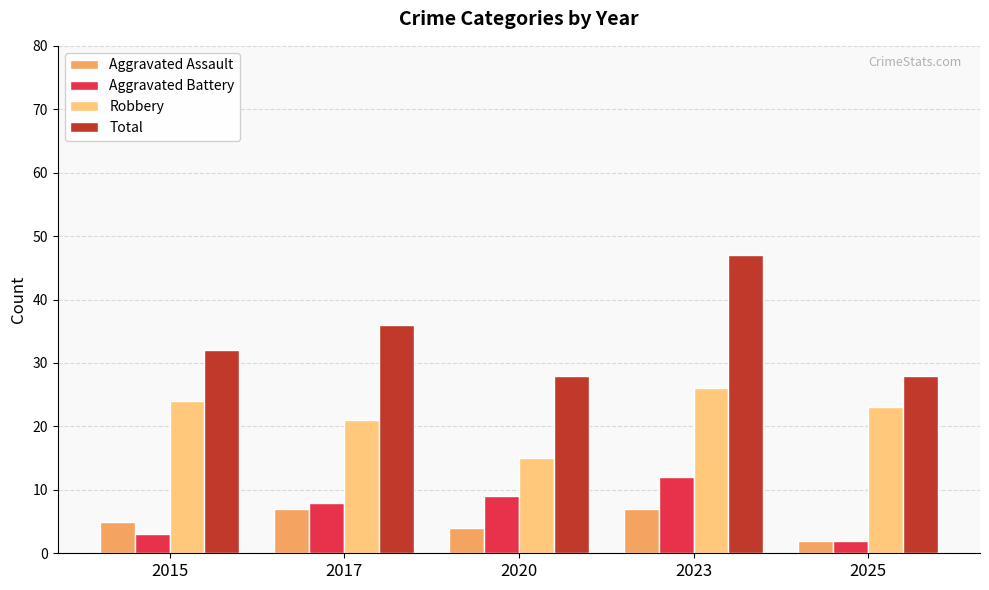

Rank the series at 2015 from lowest to highest value.

Aggravated Battery, Aggravated Assault, Robbery, Total